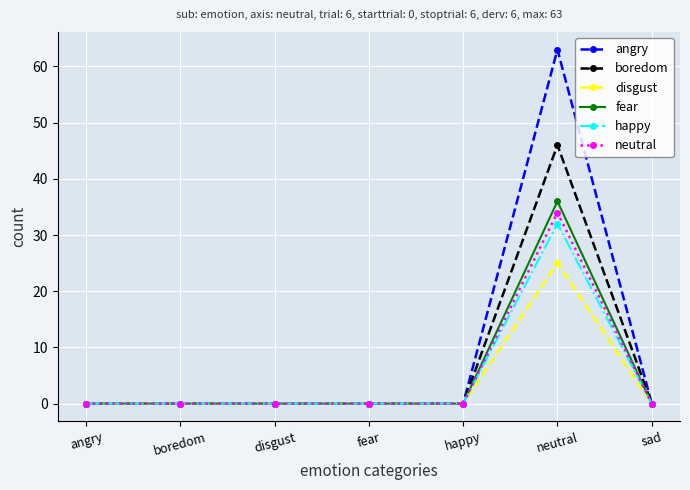

Which category has the highest value in the fear series?

neutral